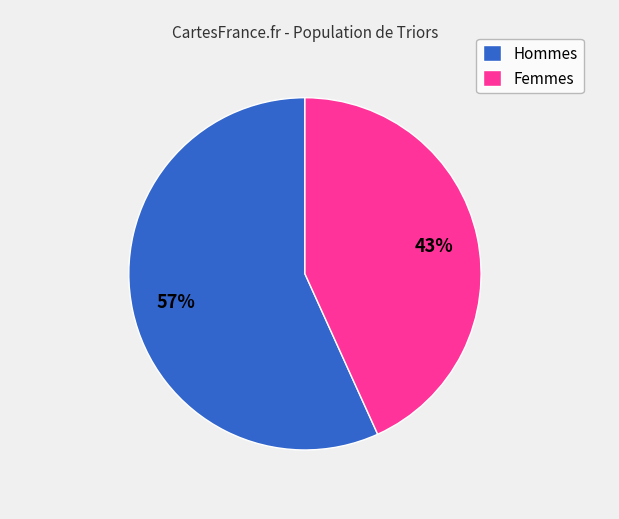

Which category has the smallest portion of the pie?

Femmes